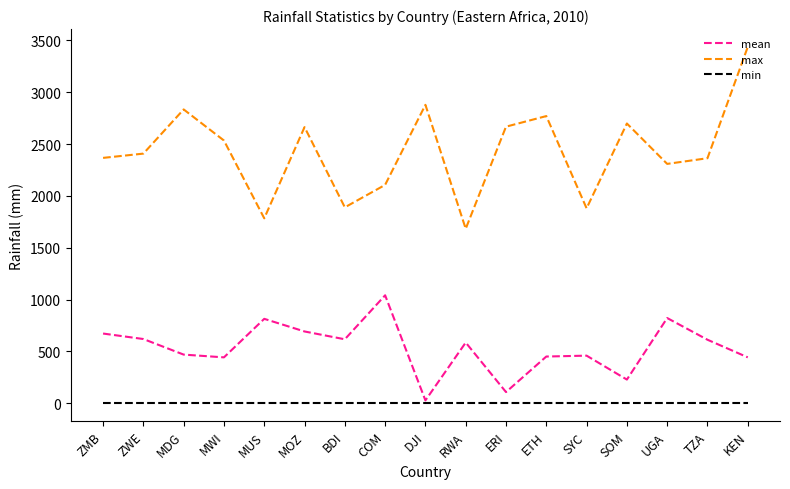

Which category has the highest value across all series?

KEN